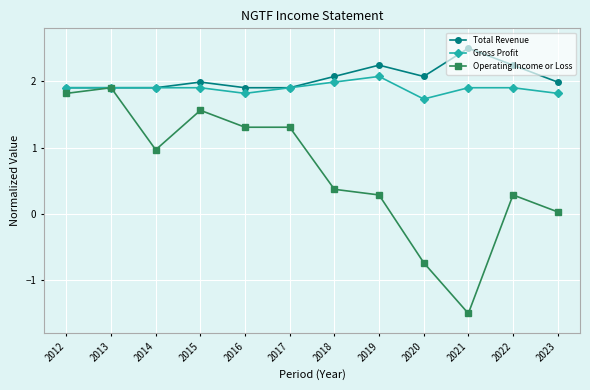

At which label does Operating Income or Loss first exceed 0?

2012